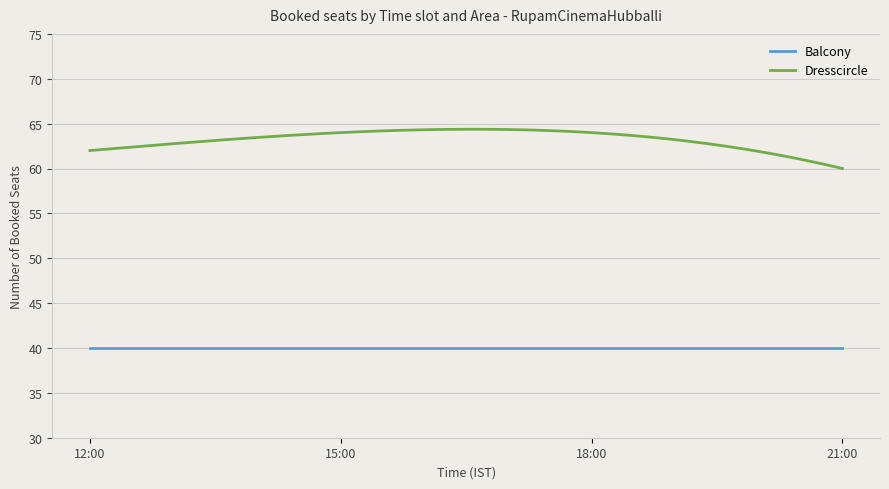

Rank the series by their average value, from highest to lowest.

Dresscircle, Balcony